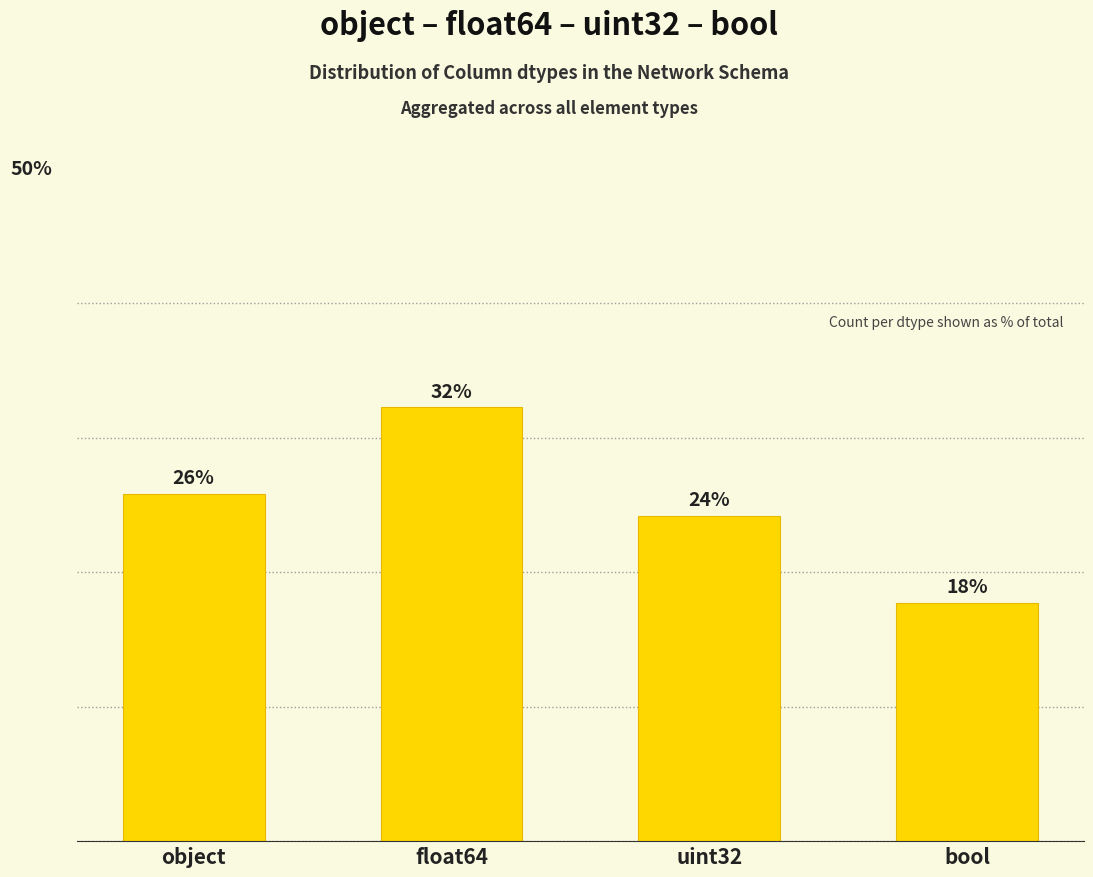

Which category has the lowest value across all series?

bool